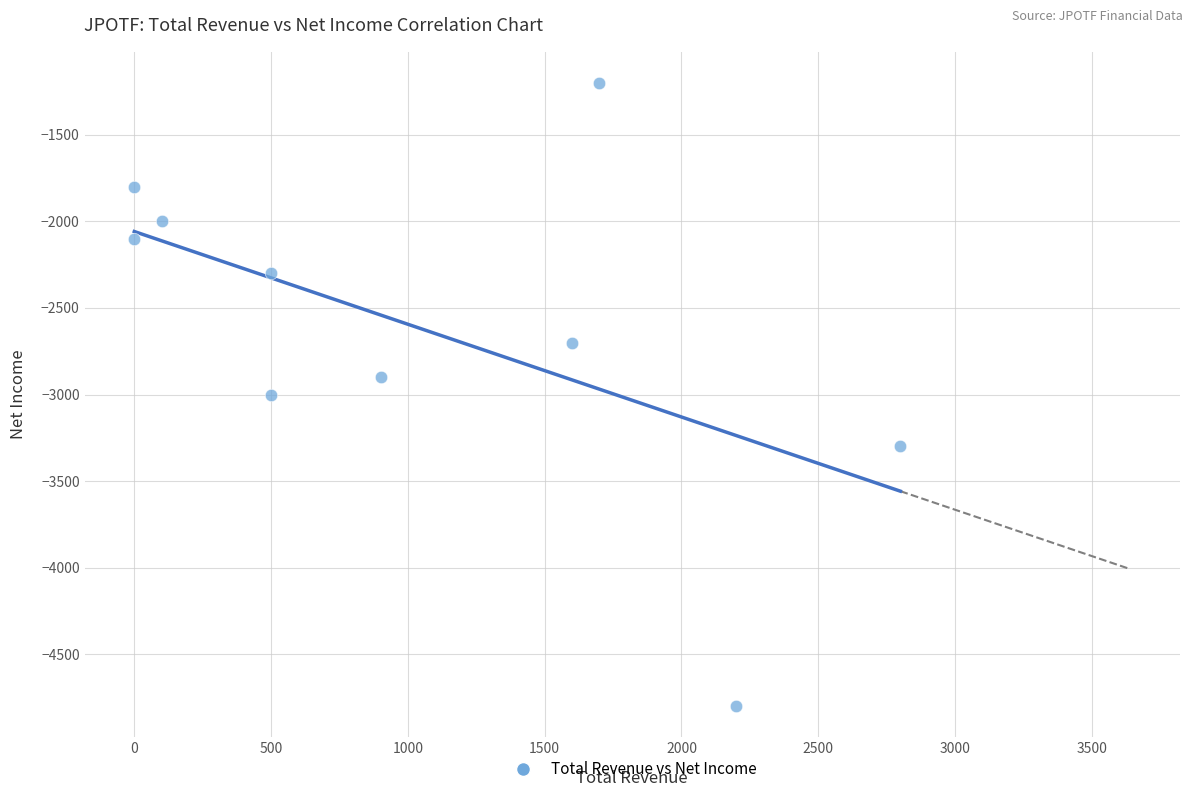

What is the range of X values (max minus min)?

2800